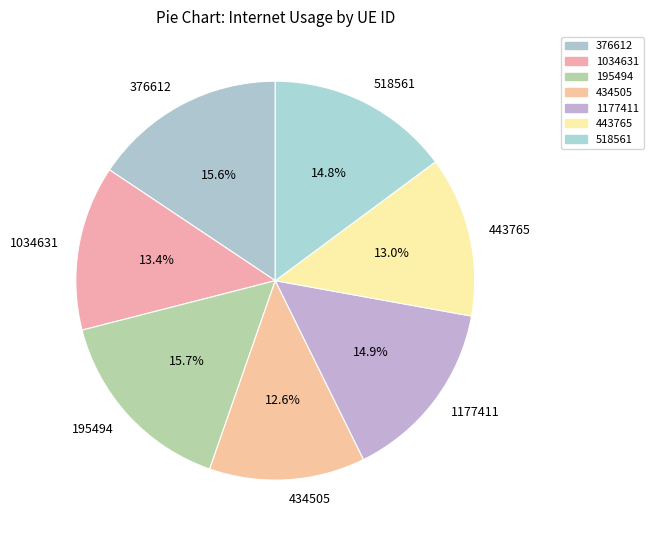

Count the number of slices in the pie.

7